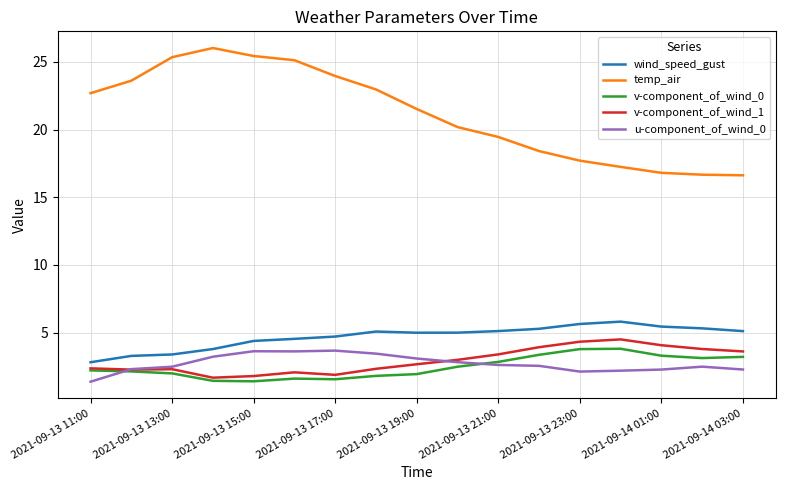

True or false: v-component_of_wind_1 and temp_air intersect in this chart.

False